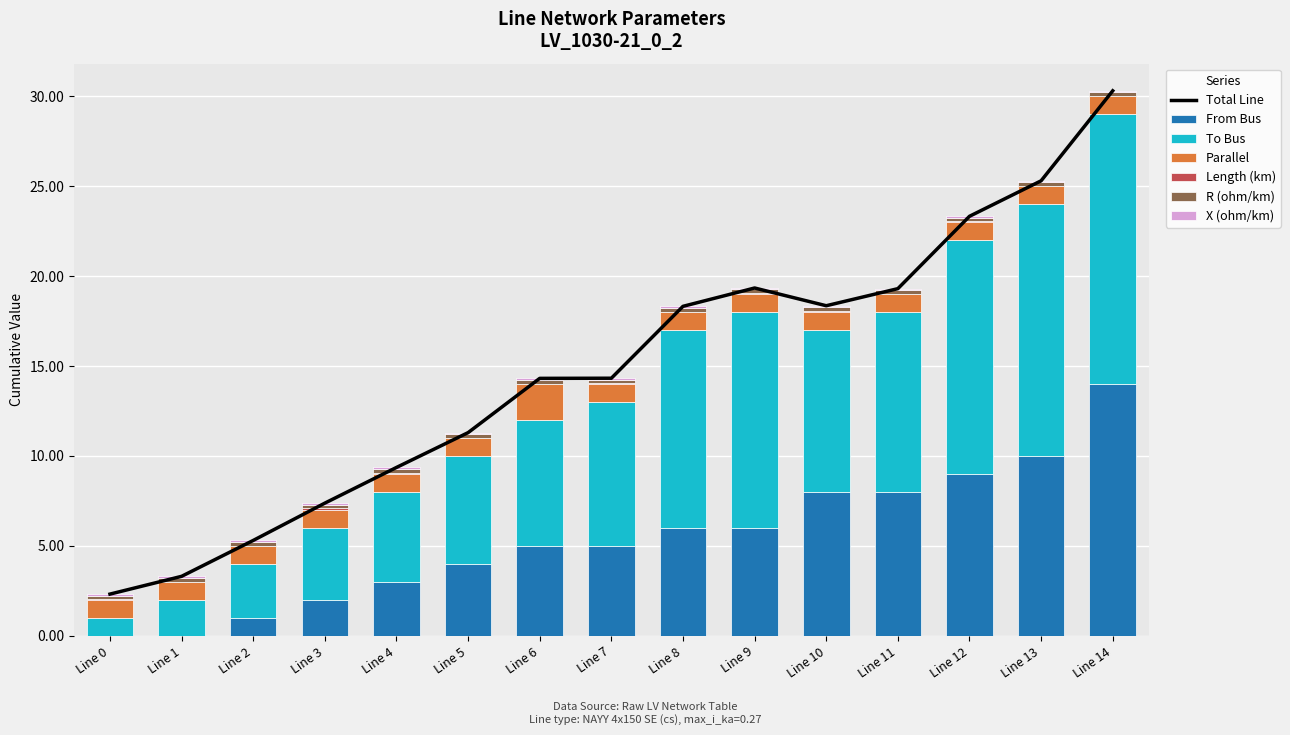

At which category is the sum across all series the highest?

Line 14